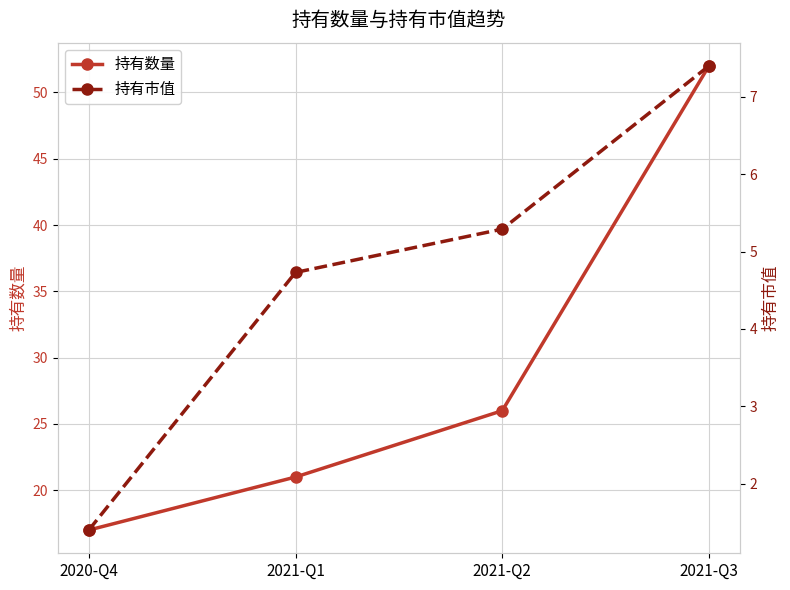

Rank the series at 2021-Q2 from highest to lowest value.

持有数量, 持有市值